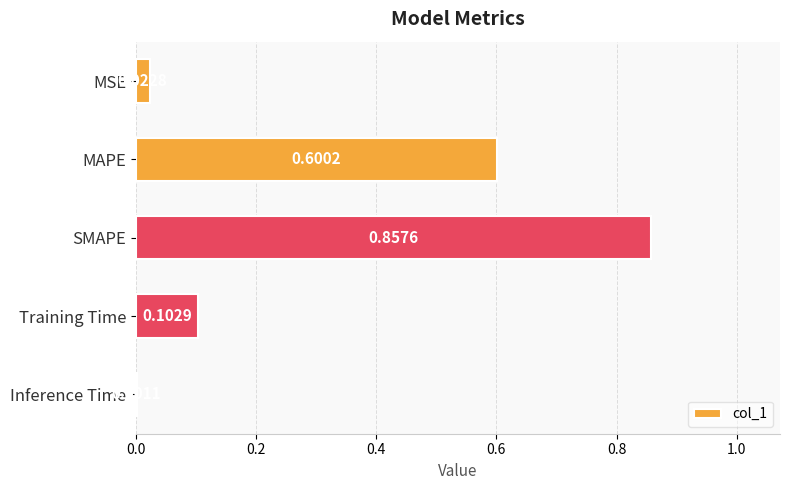

What is the change in value from MAPE to SMAPE?

+0.3